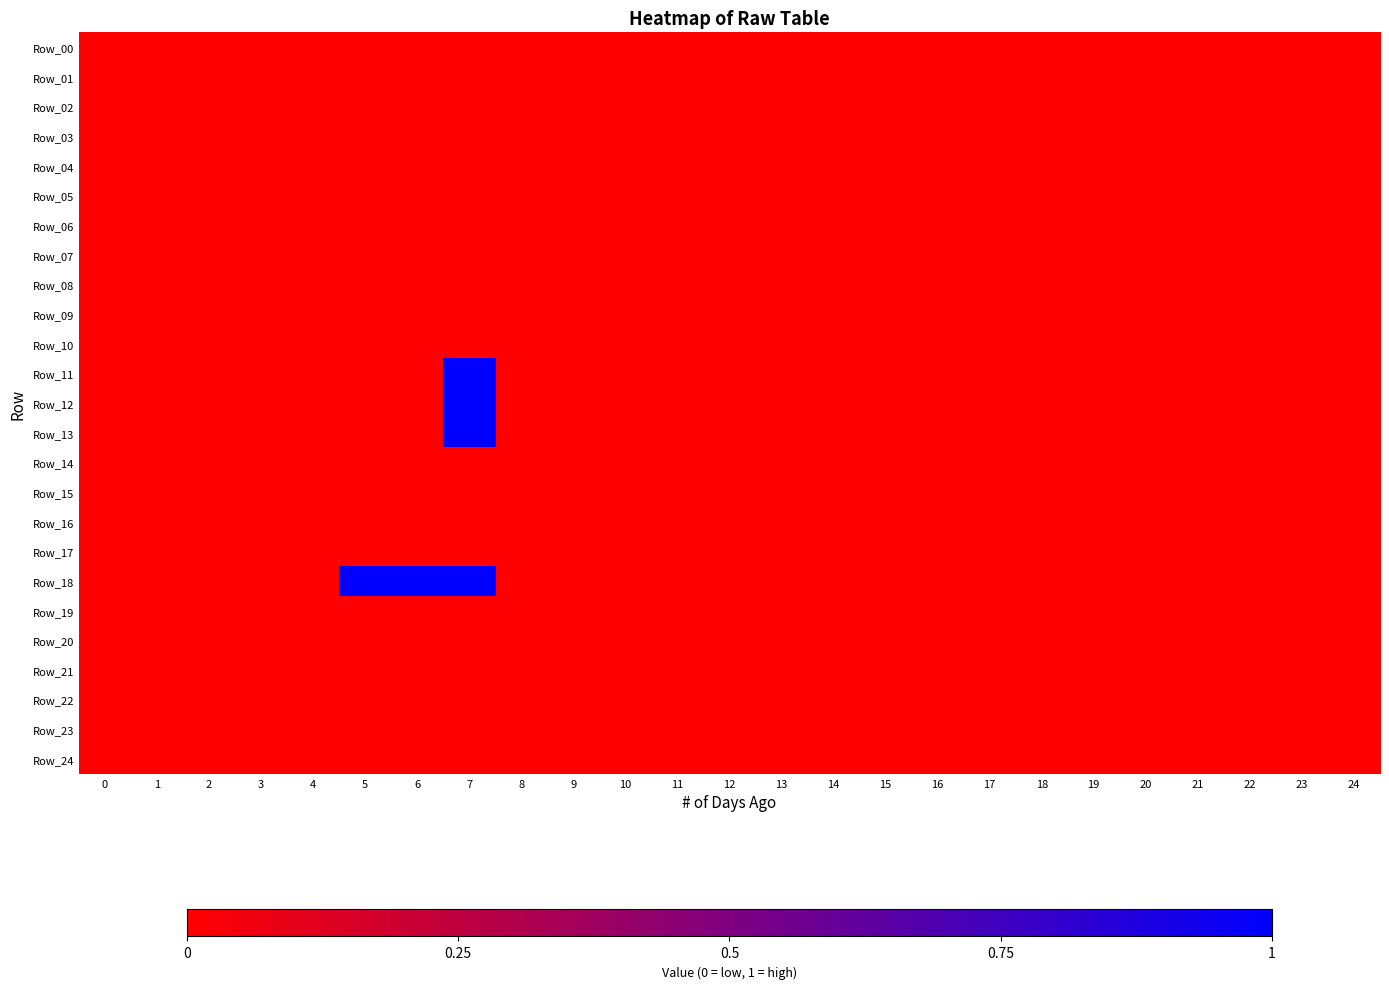

Reading right to left, extract all data points from this chart.

Row_00: 24=0	23=0	22=0	21=0	20=0	19=0	18=0	17=0	16=0	15=0	14=0	13=0	12=0	11=0	10=0	9=0	8=0	7=0	6=0	5=0	4=0	3=0	2=0	1=0	0=0
Row_01: 24=0	23=0	22=0	21=0	20=0	19=0	18=0	17=0	16=0	15=0	14=0	13=0	12=0	11=0	10=0	9=0	8=0	7=0	6=0	5=0	4=0	3=0	2=0	1=0	0=0
Row_02: 24=0	23=0	22=0	21=0	20=0	19=0	18=0	17=0	16=0	15=0	14=0	13=0	12=0	11=0	10=0	9=0	8=0	7=0	6=0	5=0	4=0	3=0	2=0	1=0	0=0
Row_03: 24=0	23=0	22=0	21=0	20=0	19=0	18=0	17=0	16=0	15=0	14=0	13=0	12=0	11=0	10=0	9=0	8=0	7=0	6=0	5=0	4=0	3=0	2=0	1=0	0=0
Row_04: 24=0	23=0	22=0	21=0	20=0	19=0	18=0	17=0	16=0	15=0	14=0	13=0	12=0	11=0	10=0	9=0	8=0	7=0	6=0	5=0	4=0	3=0	2=0	1=0	0=0
Row_05: 24=0	23=0	22=0	21=0	20=0	19=0	18=0	17=0	16=0	15=0	14=0	13=0	12=0	11=0	10=0	9=0	8=0	7=0	6=0	5=0	4=0	3=0	2=0	1=0	0=0
Row_06: 24=0	23=0	22=0	21=0	20=0	19=0	18=0	17=0	16=0	15=0	14=0	13=0	12=0	11=0	10=0	9=0	8=0	7=0	6=0	5=0	4=0	3=0	2=0	1=0	0=0
Row_07: 24=0	23=0	22=0	21=0	20=0	19=0	18=0	17=0	16=0	15=0	14=0	13=0	12=0	11=0	10=0	9=0	8=0	7=0	6=0	5=0	4=0	3=0	2=0	1=0	0=0
Row_08: 24=0	23=0	22=0	21=0	20=0	19=0	18=0	17=0	16=0	15=0	14=0	13=0	12=0	11=0	10=0	9=0	8=0	7=0	6=0	5=0	4=0	3=0	2=0	1=0	0=0
Row_09: 24=0	23=0	22=0	21=0	20=0	19=0	18=0	17=0	16=0	15=0	14=0	13=0	12=0	11=0	10=0	9=0	8=0	7=0	6=0	5=0	4=0	3=0	2=0	1=0	0=0
Row_10: 24=0	23=0	22=0	21=0	20=0	19=0	18=0	17=0	16=0	15=0	14=0	13=0	12=0	11=0	10=0	9=0	8=0	7=0	6=0	5=0	4=0	3=0	2=0	1=0	0=0
Row_11: 24=0	23=0	22=0	21=0	20=0	19=0	18=0	17=0	16=0	15=0	14=0	13=0	12=0	11=0	10=0	9=0	8=0	7=1	6=0	5=0	4=0	3=0	2=0	1=0	0=0
Row_12: 24=0	23=0	22=0	21=0	20=0	19=0	18=0	17=0	16=0	15=0	14=0	13=0	12=0	11=0	10=0	9=0	8=0	7=1	6=0	5=0	4=0	3=0	2=0	1=0	0=0
Row_13: 24=0	23=0	22=0	21=0	20=0	19=0	18=0	17=0	16=0	15=0	14=0	13=0	12=0	11=0	10=0	9=0	8=0	7=1	6=0	5=0	4=0	3=0	2=0	1=0	0=0
Row_14: 24=0	23=0	22=0	21=0	20=0	19=0	18=0	17=0	16=0	15=0	14=0	13=0	12=0	11=0	10=0	9=0	8=0	7=0	6=0	5=0	4=0	3=0	2=0	1=0	0=0
Row_15: 24=0	23=0	22=0	21=0	20=0	19=0	18=0	17=0	16=0	15=0	14=0	13=0	12=0	11=0	10=0	9=0	8=0	7=0	6=0	5=0	4=0	3=0	2=0	1=0	0=0
Row_16: 24=0	23=0	22=0	21=0	20=0	19=0	18=0	17=0	16=0	15=0	14=0	13=0	12=0	11=0	10=0	9=0	8=0	7=0	6=0	5=0	4=0	3=0	2=0	1=0	0=0
Row_17: 24=0	23=0	22=0	21=0	20=0	19=0	18=0	17=0	16=0	15=0	14=0	13=0	12=0	11=0	10=0	9=0	8=0	7=0	6=0	5=0	4=0	3=0	2=0	1=0	0=0
Row_18: 24=0	23=0	22=0	21=0	20=0	19=0	18=0	17=0	16=0	15=0	14=0	13=0	12=0	11=0	10=0	9=0	8=0	7=1	6=1	5=1	4=0	3=0	2=0	1=0	0=0
Row_19: 24=0	23=0	22=0	21=0	20=0	19=0	18=0	17=0	16=0	15=0	14=0	13=0	12=0	11=0	10=0	9=0	8=0	7=0	6=0	5=0	4=0	3=0	2=0	1=0	0=0
Row_20: 24=0	23=0	22=0	21=0	20=0	19=0	18=0	17=0	16=0	15=0	14=0	13=0	12=0	11=0	10=0	9=0	8=0	7=0	6=0	5=0	4=0	3=0	2=0	1=0	0=0
Row_21: 24=0	23=0	22=0	21=0	20=0	19=0	18=0	17=0	16=0	15=0	14=0	13=0	12=0	11=0	10=0	9=0	8=0	7=0	6=0	5=0	4=0	3=0	2=0	1=0	0=0
Row_22: 24=0	23=0	22=0	21=0	20=0	19=0	18=0	17=0	16=0	15=0	14=0	13=0	12=0	11=0	10=0	9=0	8=0	7=0	6=0	5=0	4=0	3=0	2=0	1=0	0=0
Row_23: 24=0	23=0	22=0	21=0	20=0	19=0	18=0	17=0	16=0	15=0	14=0	13=0	12=0	11=0	10=0	9=0	8=0	7=0	6=0	5=0	4=0	3=0	2=0	1=0	0=0
Row_24: 24=0	23=0	22=0	21=0	20=0	19=0	18=0	17=0	16=0	15=0	14=0	13=0	12=0	11=0	10=0	9=0	8=0	7=0	6=0	5=0	4=0	3=0	2=0	1=0	0=0